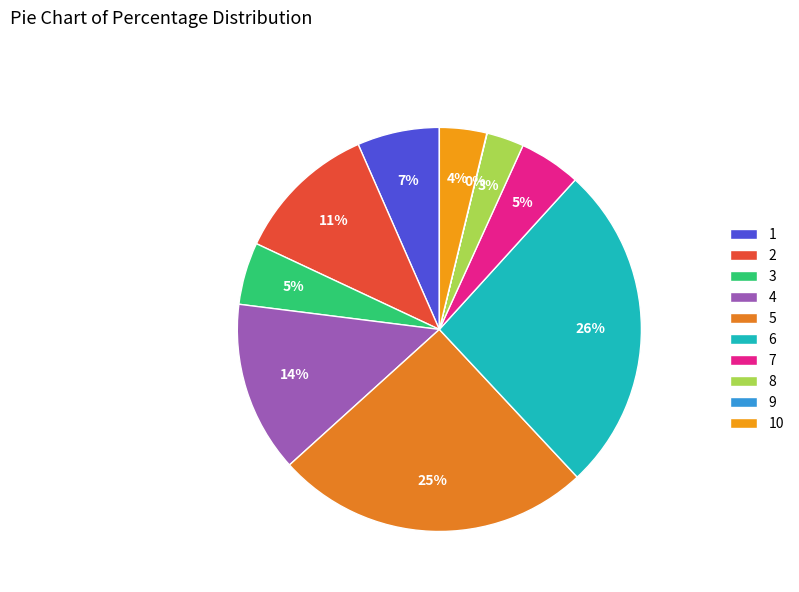

Which has a higher value, 8 or 10?

10